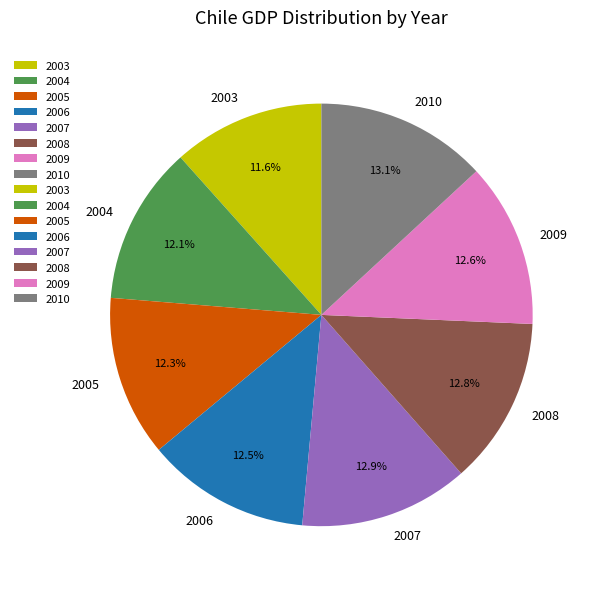

What percentage do 2006 and 2005 together represent?

24.8%